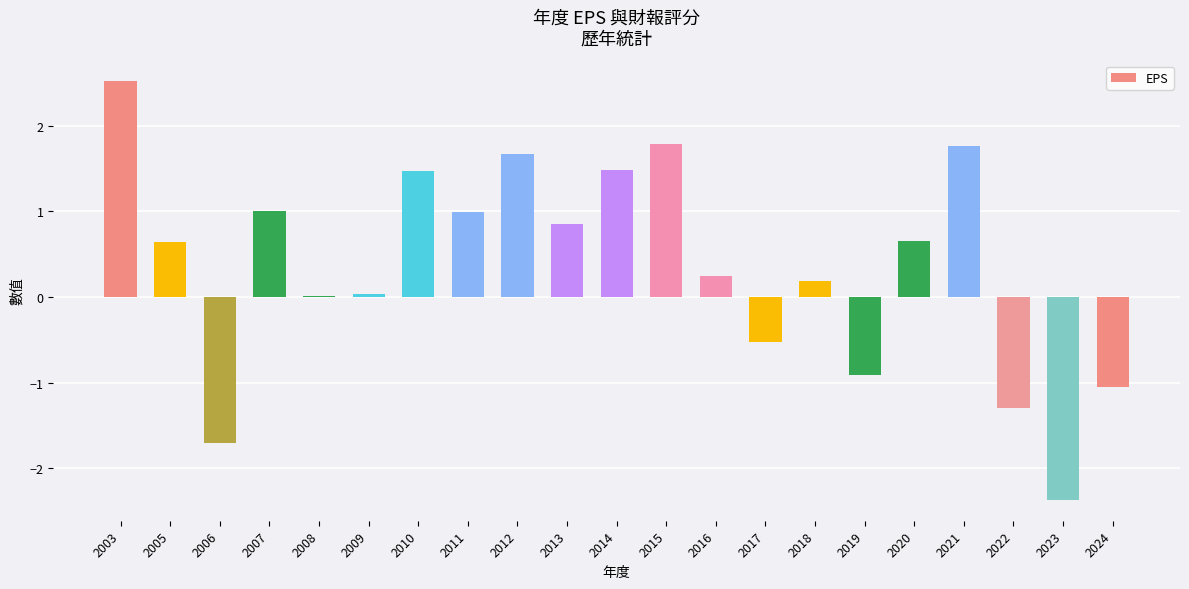

What is the sum of the values at 2013 and 2011?

1.8